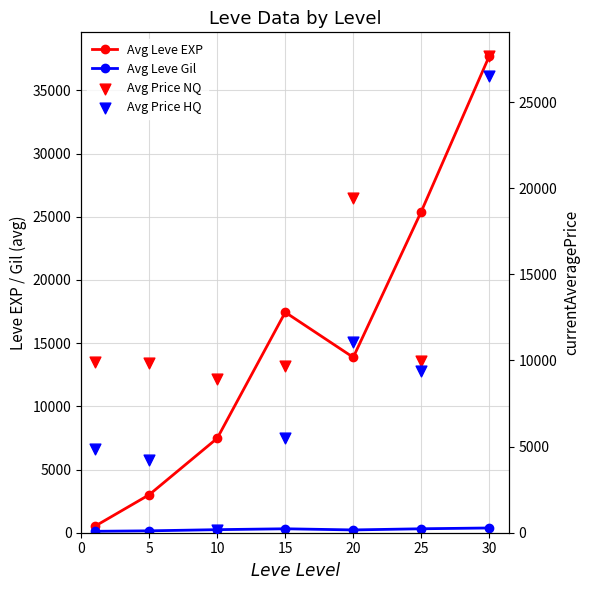

What is the total value across all series at 15?

32951.4